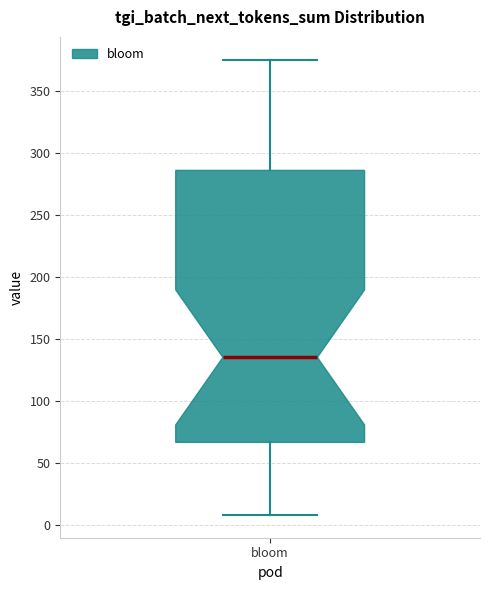

Where does the median line of the box for bloom sit on the y-axis? The values are not printed on the chart, so give them approximately, as read against the axis.

135